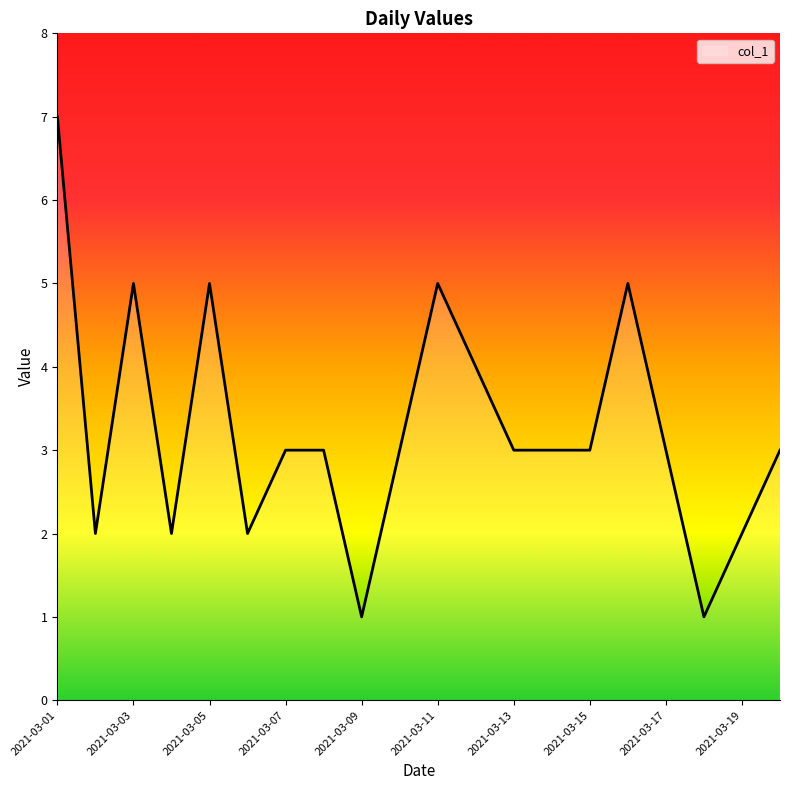

What is the difference between the maximum and minimum values?

6